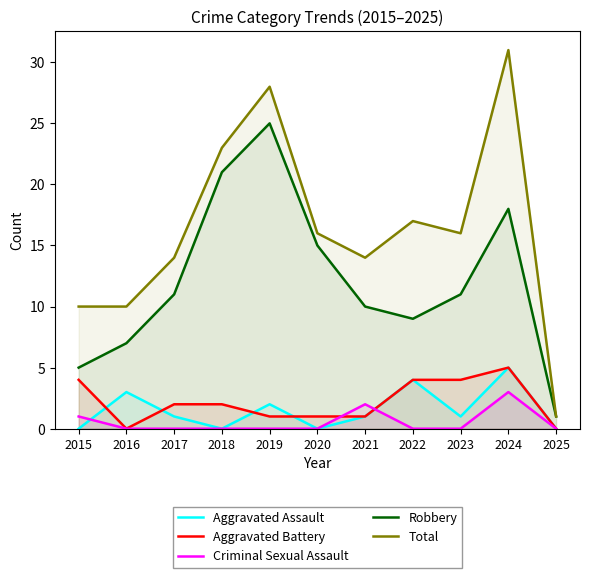

At which category does the chart reach its peak across all series?

2024